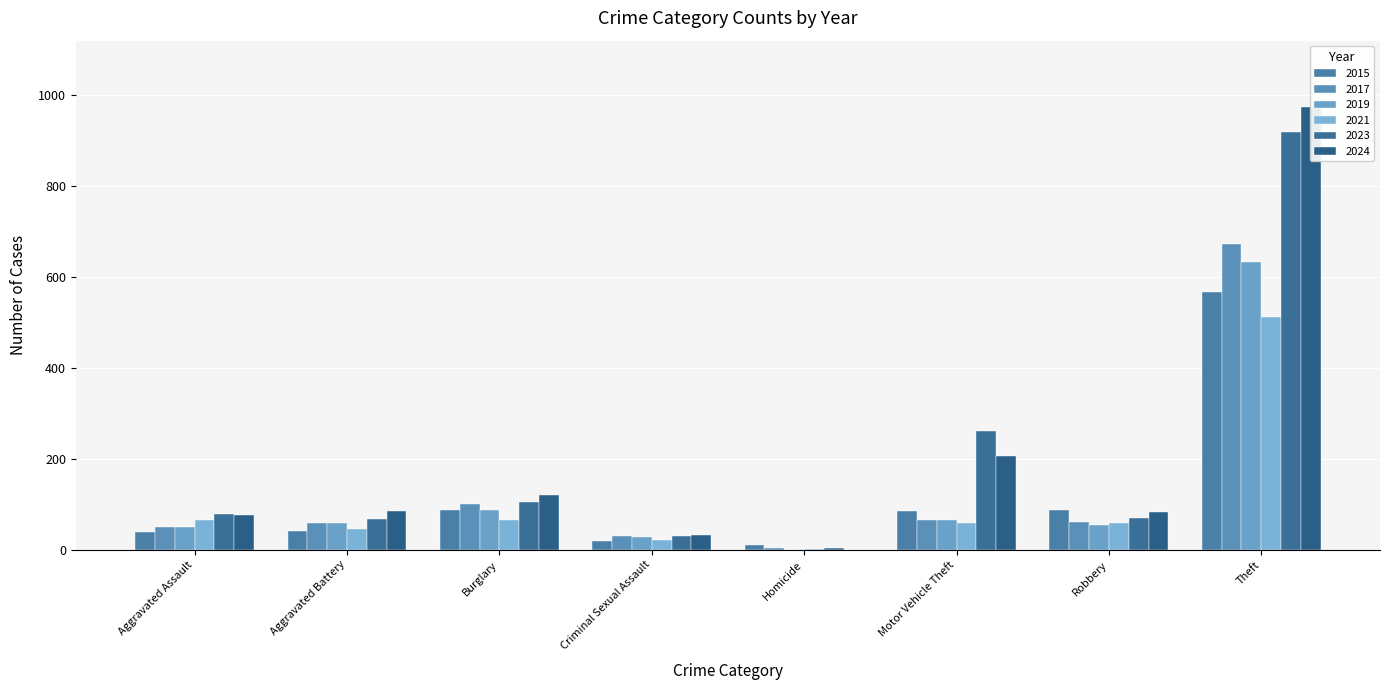

Read the 2023 value at Aggravated Assault.

78